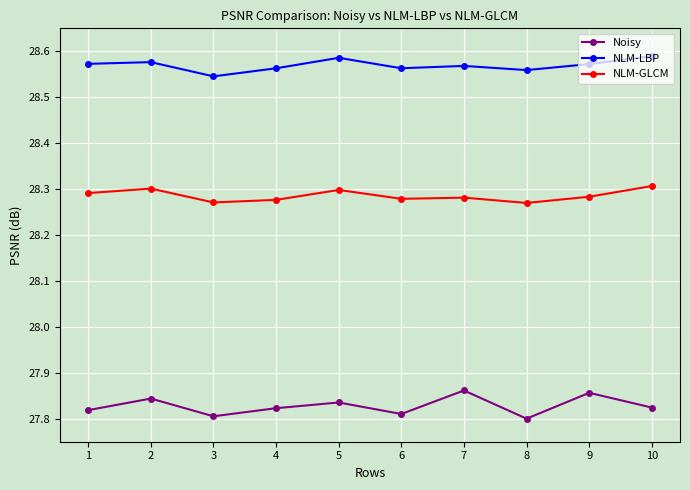

True or false: Noisy and NLM-LBP intersect in this chart.

False